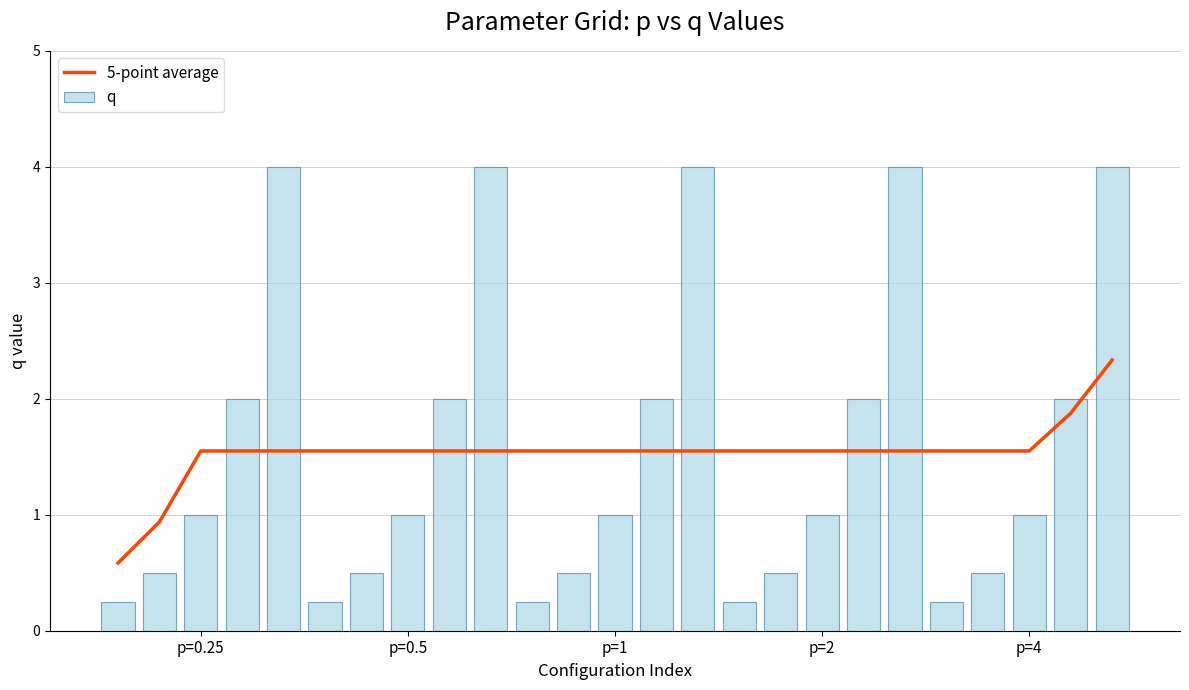

Where does the 5-point average series first go above 1?

p=0.25